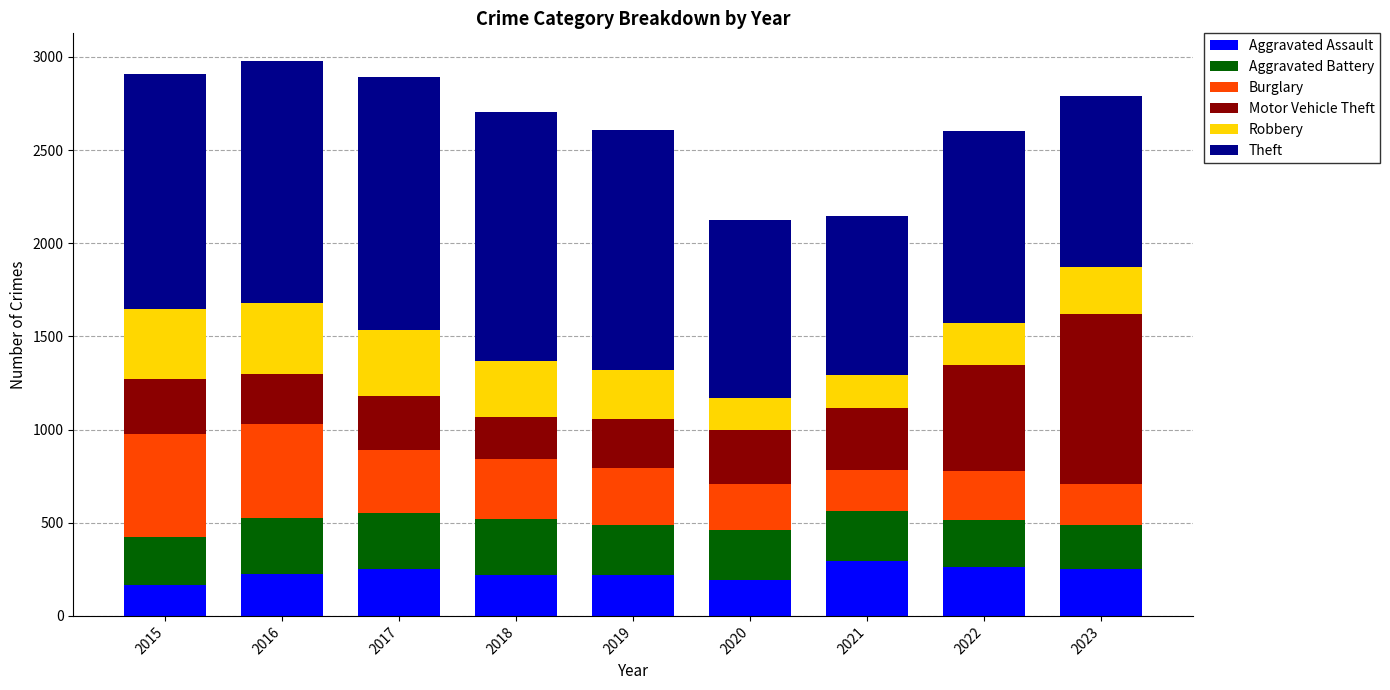

What is the average value of the Aggravated Assault series?

231